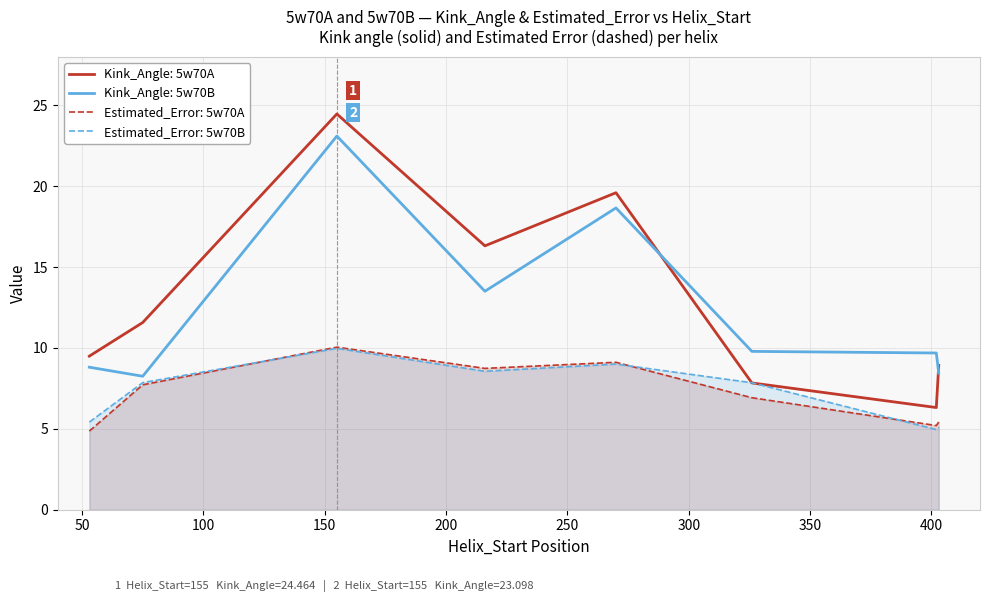

At which label does Estimated_Error first exceed 7?

1